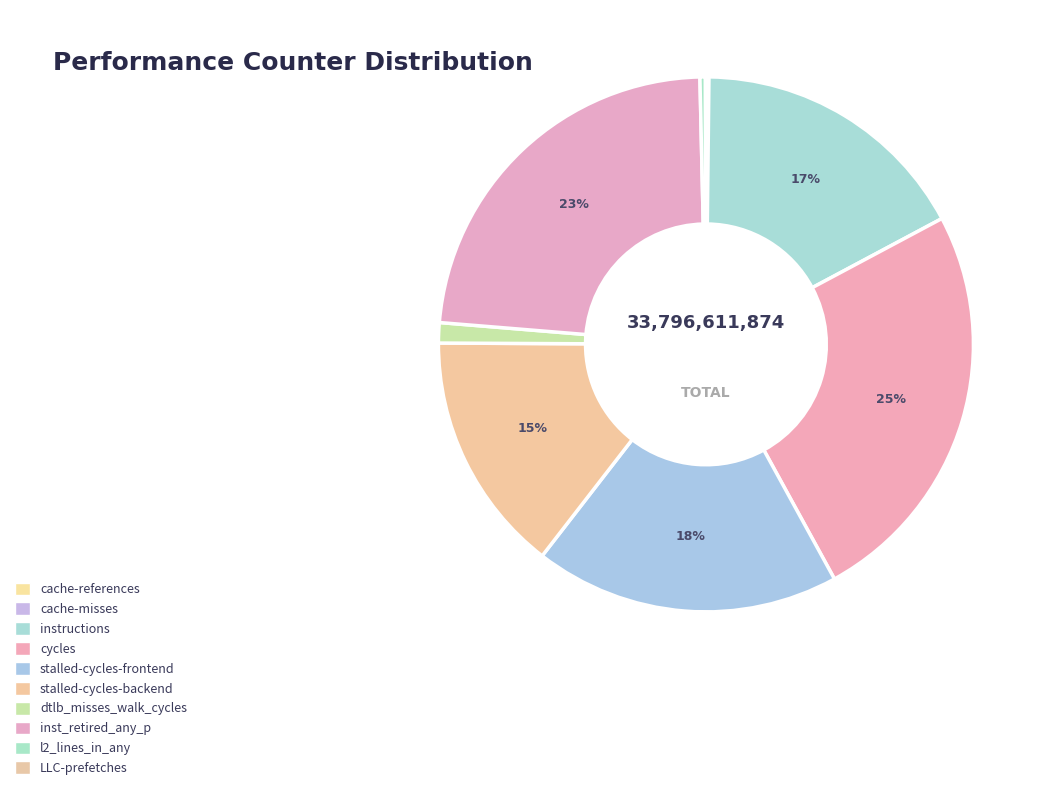

Is it true that stalled-cycles-frontend is 13% of the pie?

False